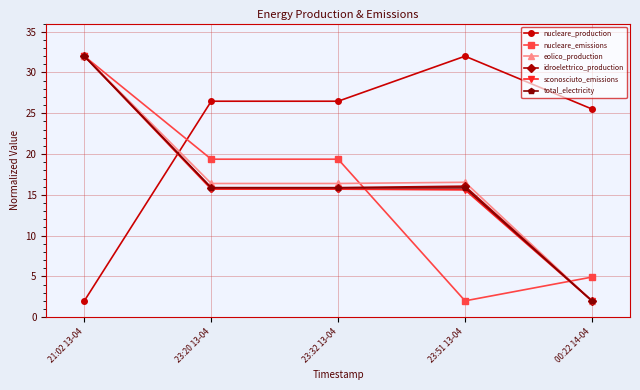

What is the total value across all series at 00:22 14-04?

38.4